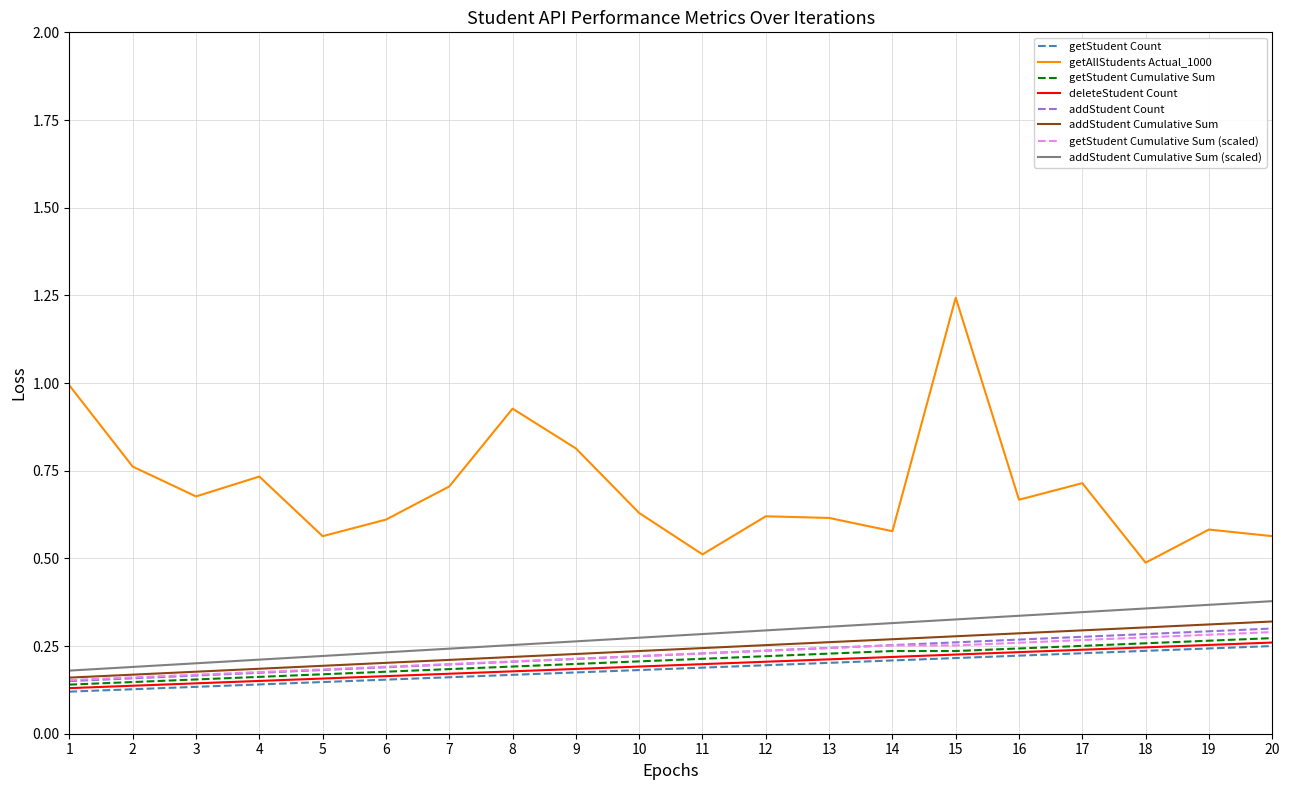

Is it true that addStudent Cumulative Sum (scaled) equals 0.2 at 4?

True